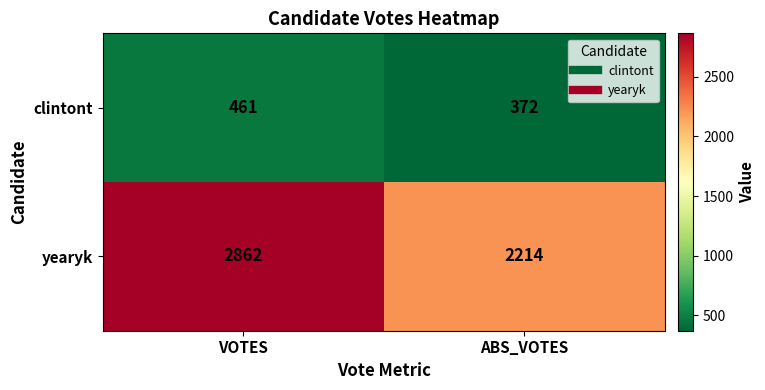

What is the smallest value displayed?

372